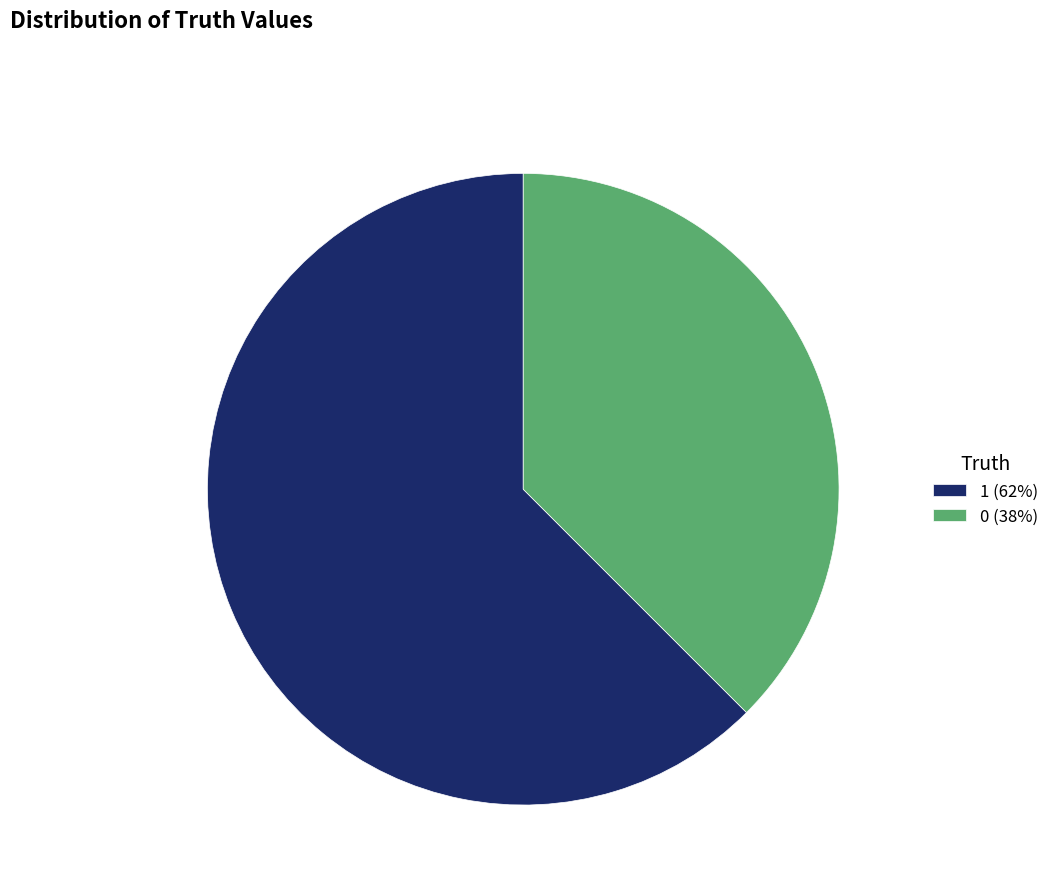

Is it true that 1 (62%) is 62% of the pie?

True